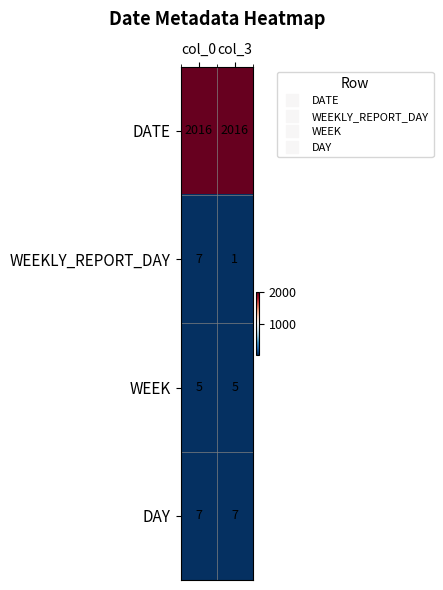

True or false: WEEK has a value of 3 at col_3.

False